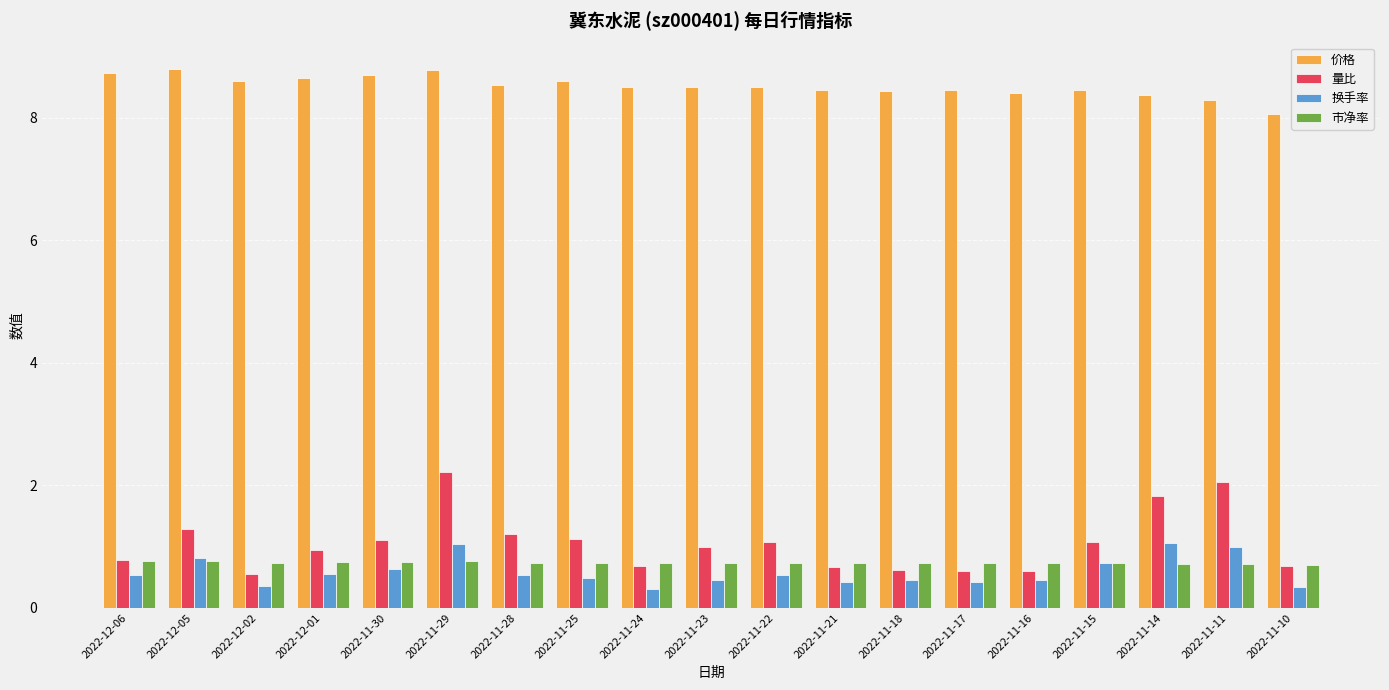

How many bars are there in each group?

4